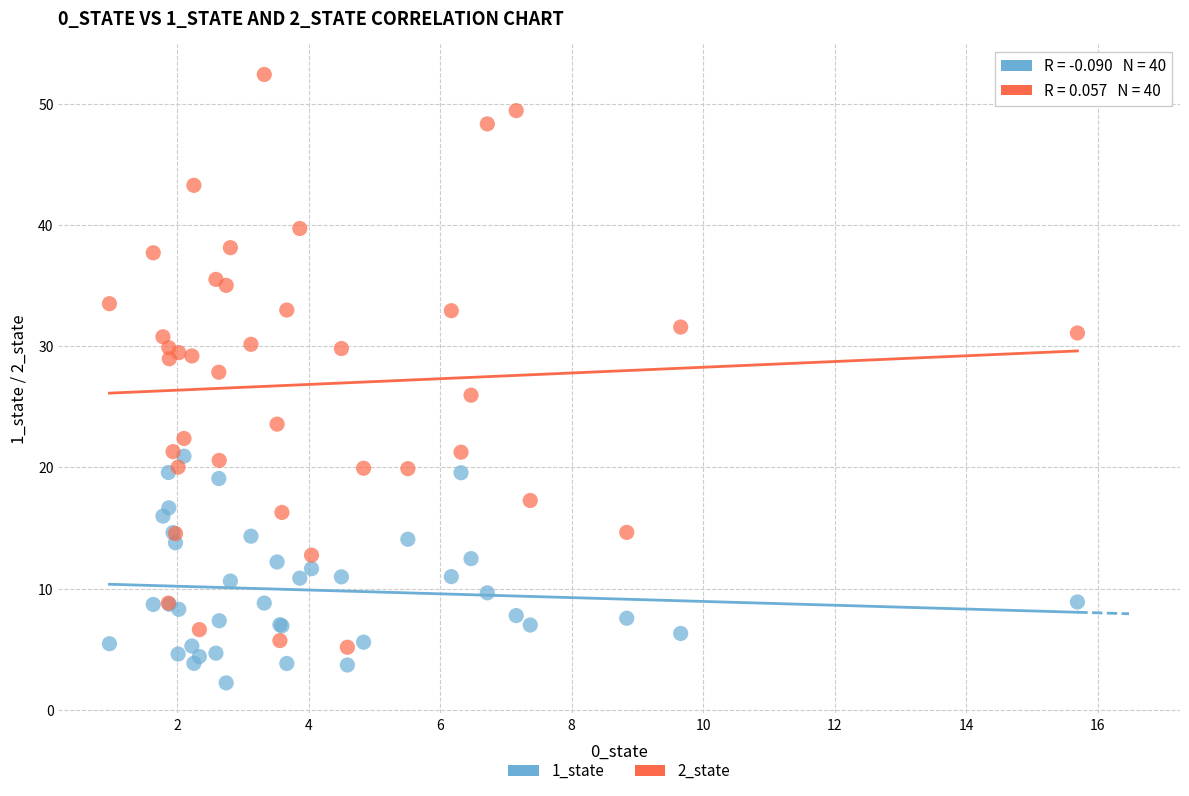

What are all the series names shown in the legend?

1_state, 2_state